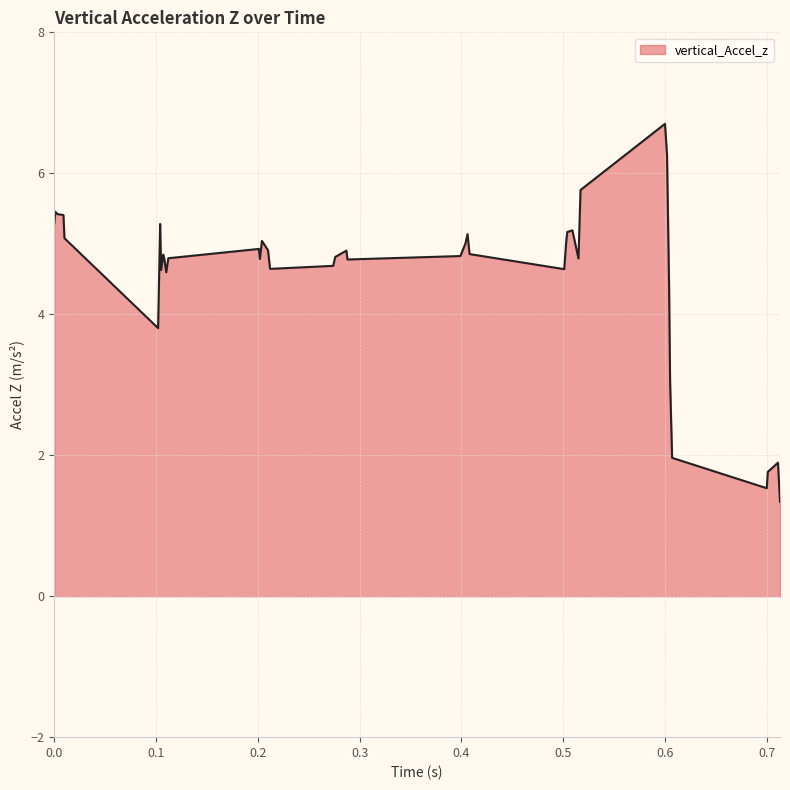

What is the greatest value displayed?

6.7